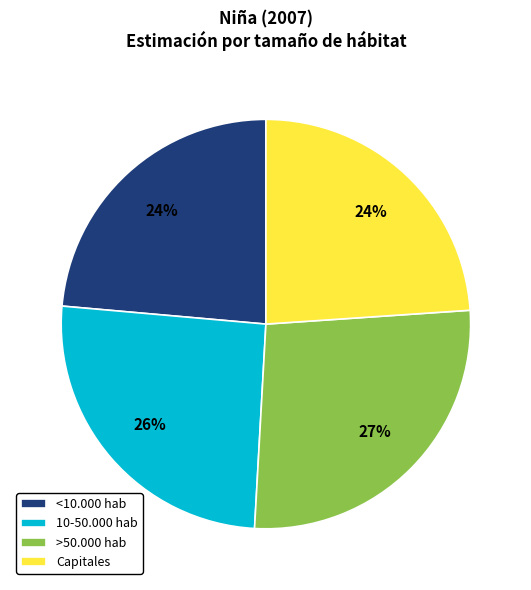

What percentage is the <10.000 hab slice, to the nearest percent?

24%